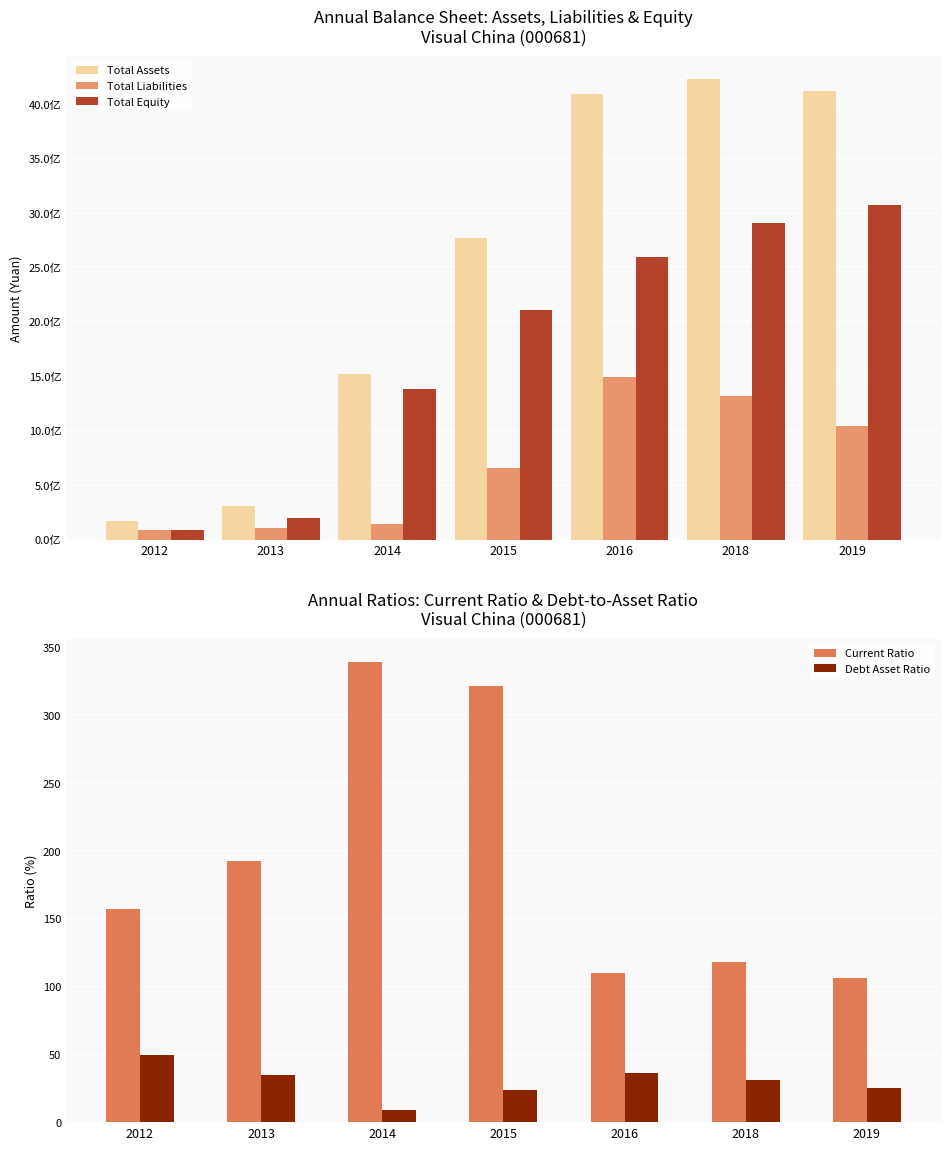

What is the sum of the Total Assets values at 2015 and 2012?

2939986239.1